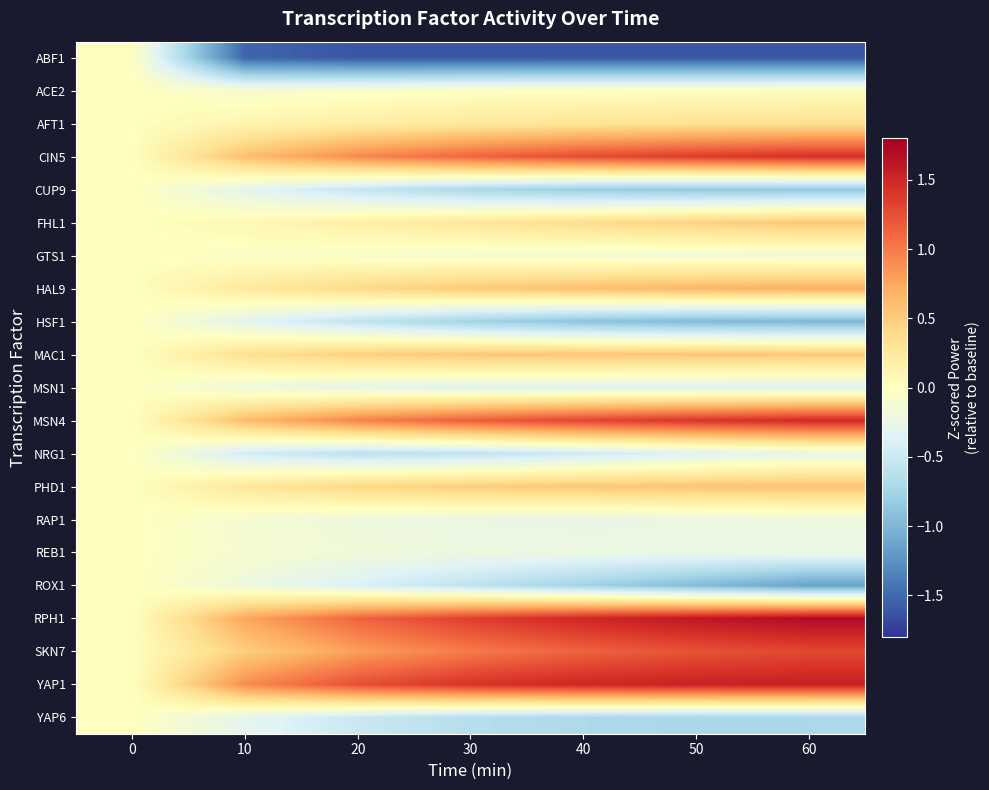

At how many categories does at least one series exceed 0?

6